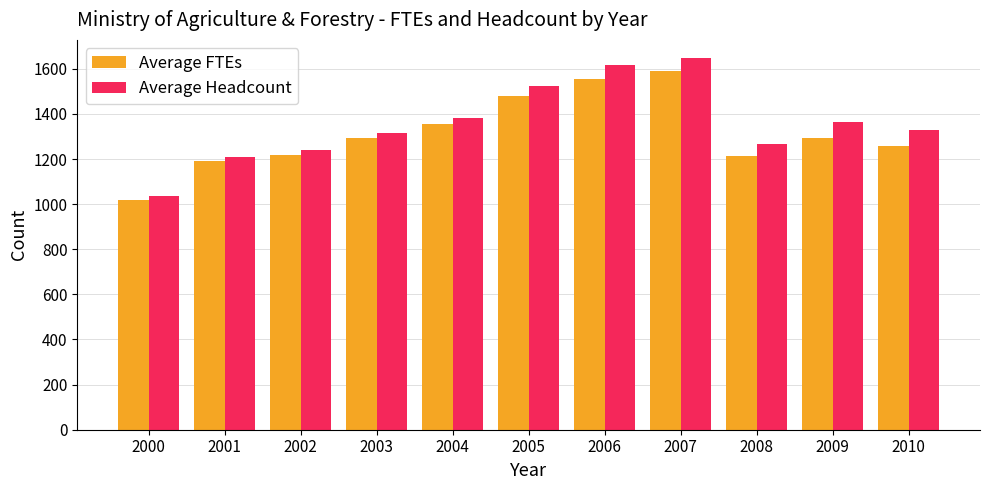

Read the Average FTEs value at 2004.

1354.9